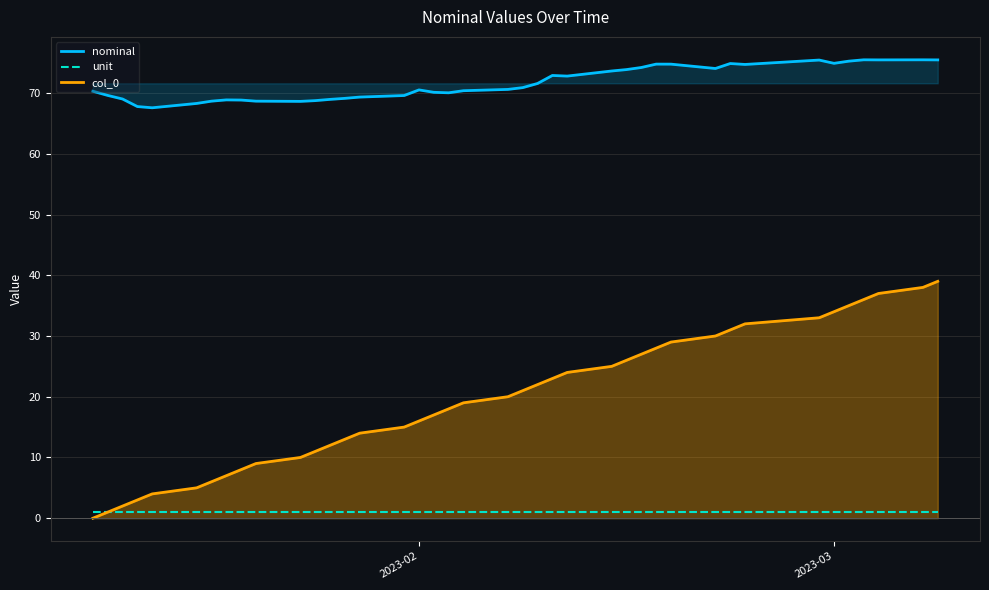

True or false: nominal and unit intersect in this chart.

False